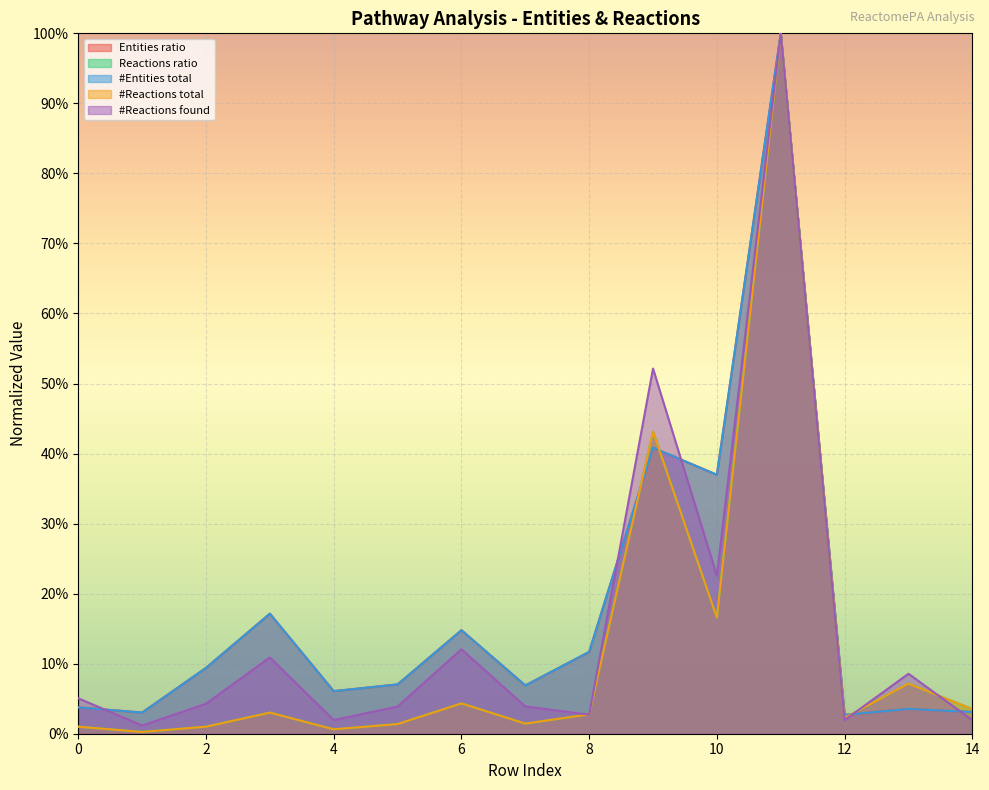

Between which two adjacent categories do Entities ratio and #Entities total first intersect?

4 and 5